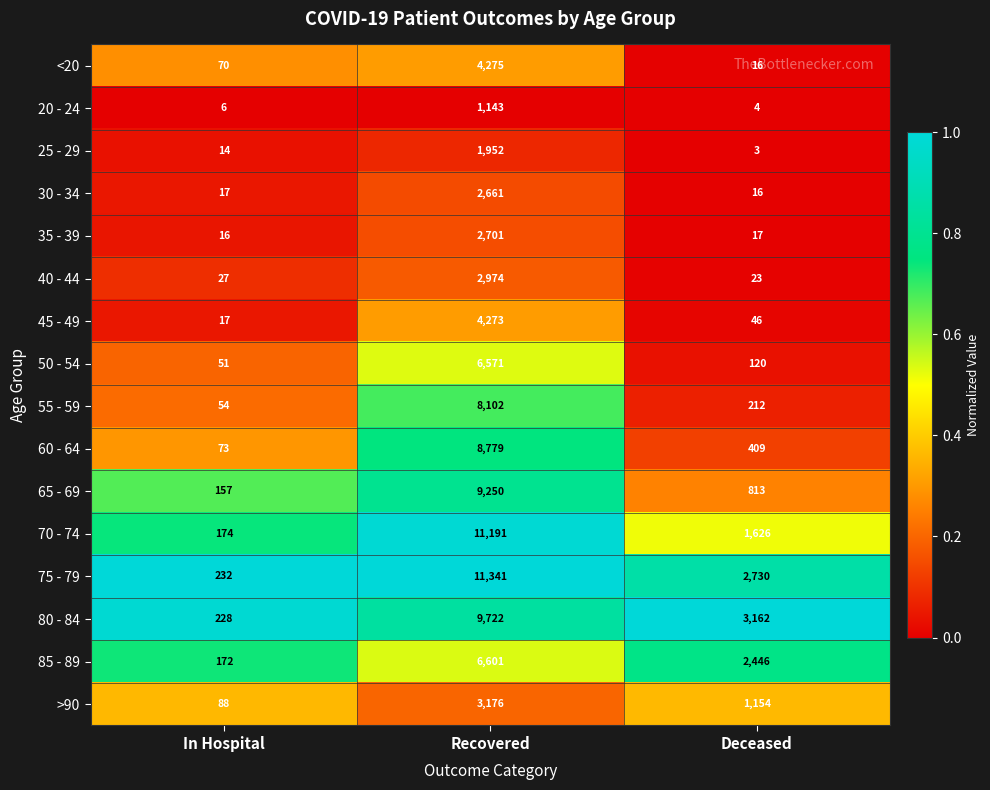

The value of 30 - 34 at Deceased is 16. True or false?

True